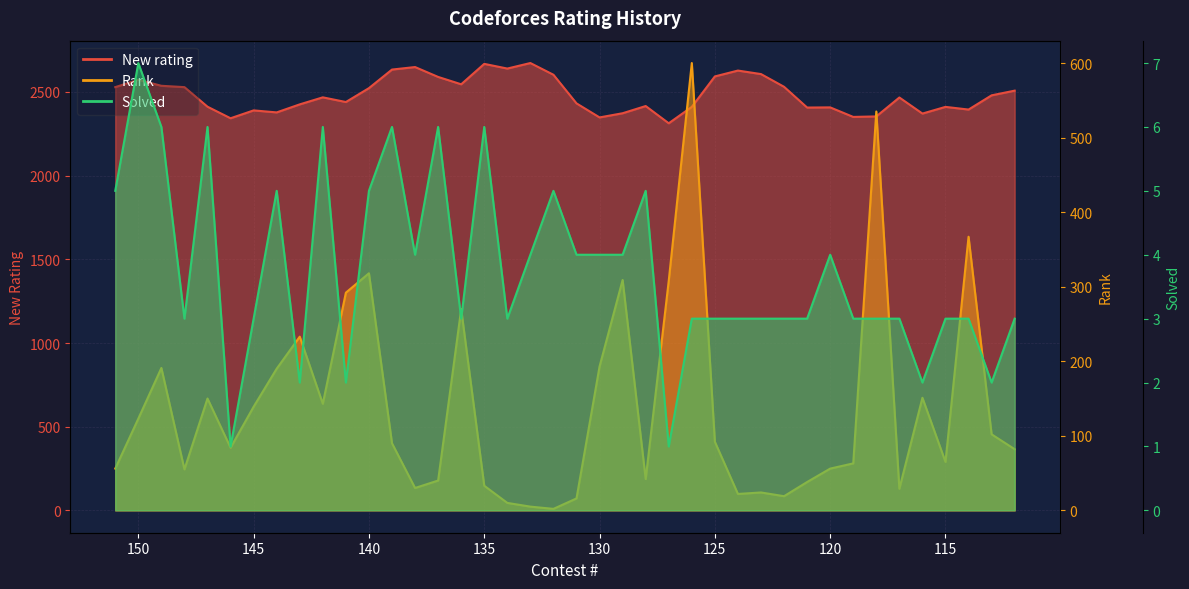

Is it true that Solved equals 4 at 122?

False